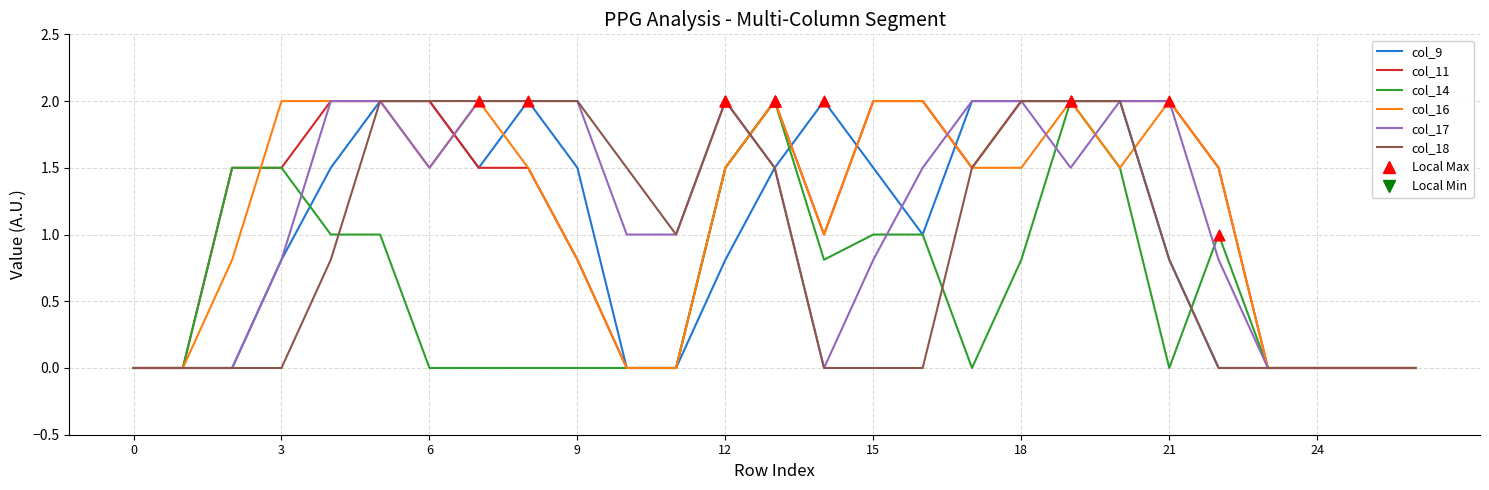

What is the maximum value for col_11?

2.0